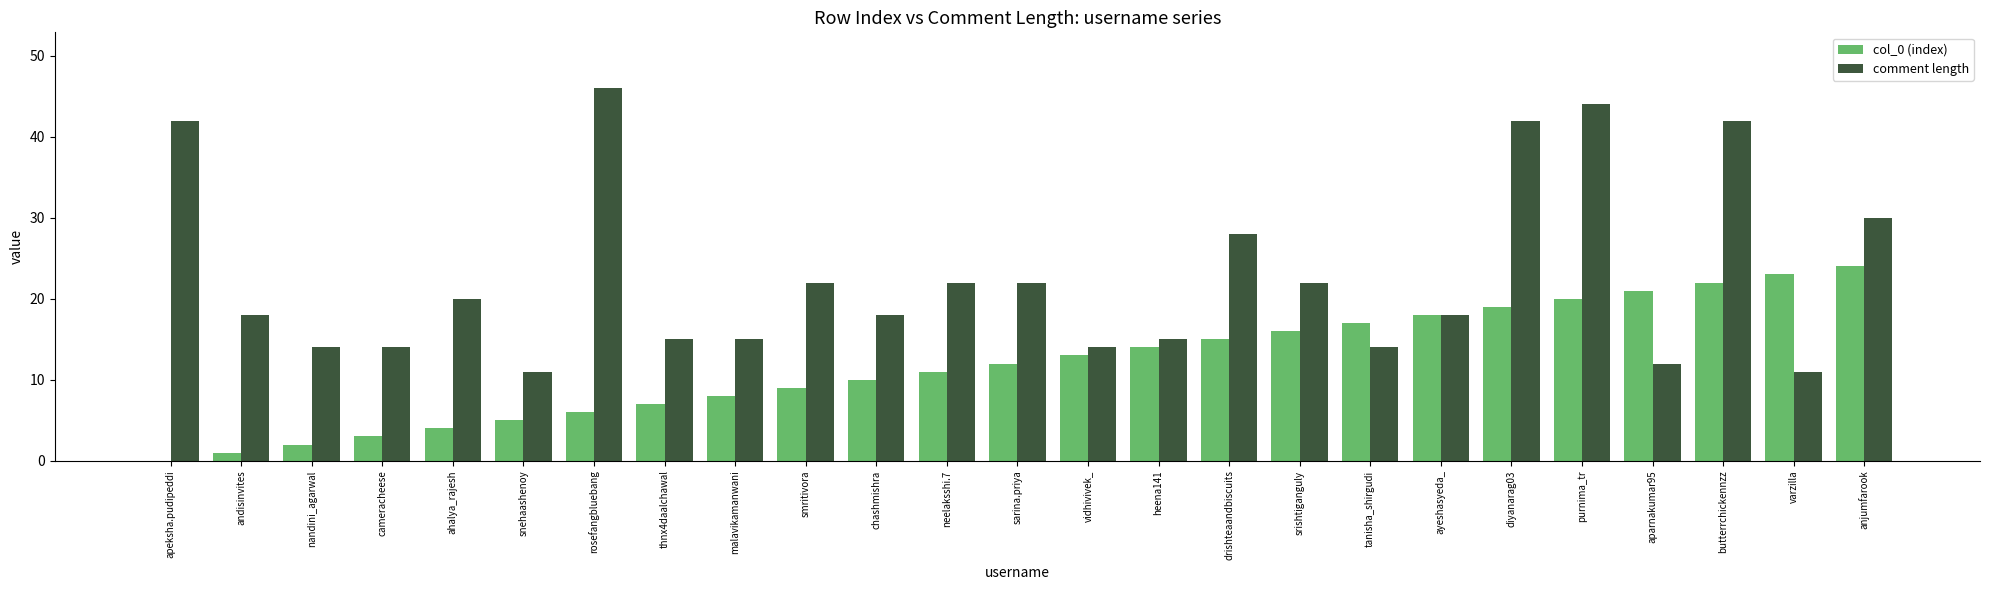

True or false: comment length has a value of 7 at neelaksshi.7.

False